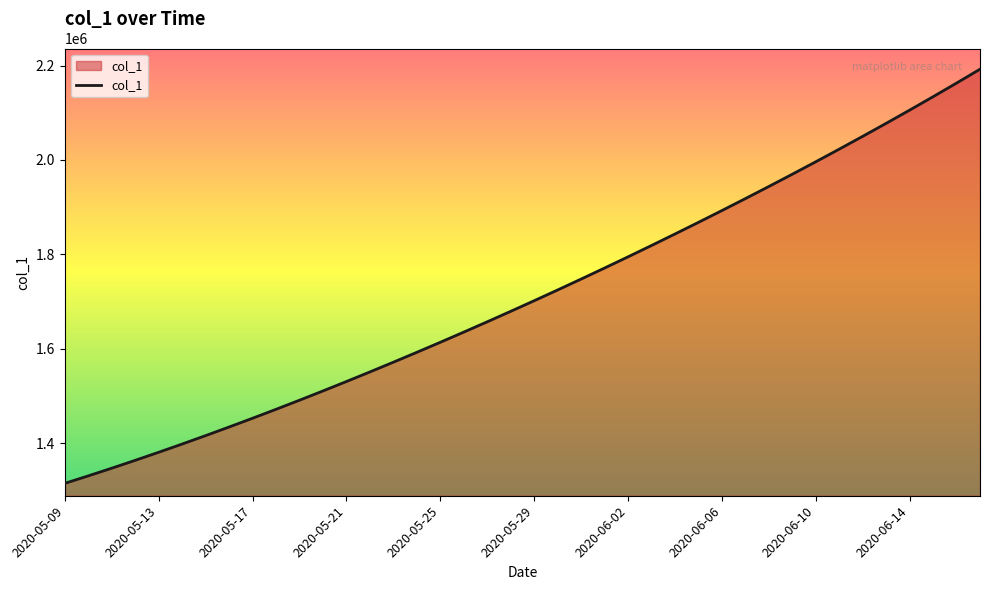

What is the minimum value shown in the chart?

1315099.0